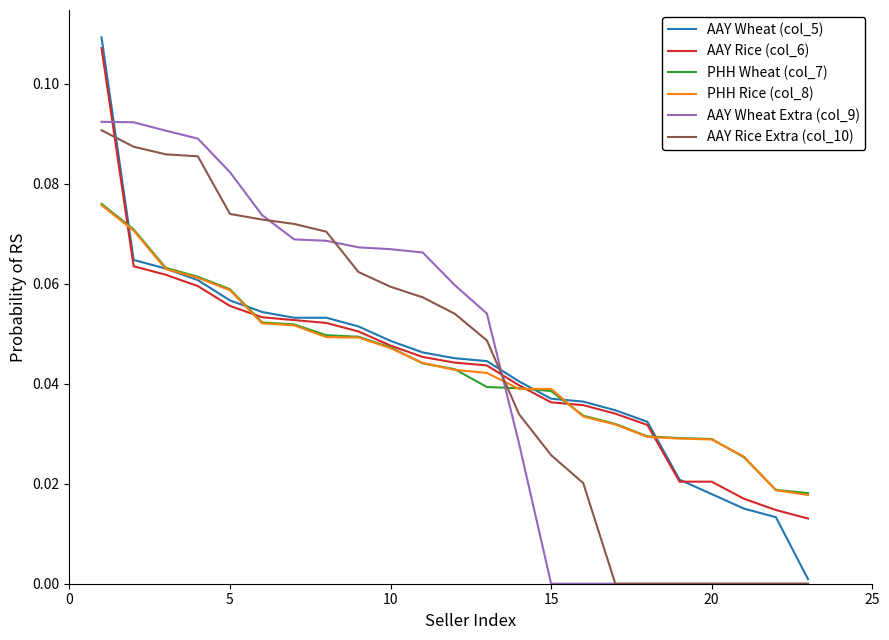

How many times do PHH Rice (col_8) and AAY Rice Extra (col_10) cross each other?

1